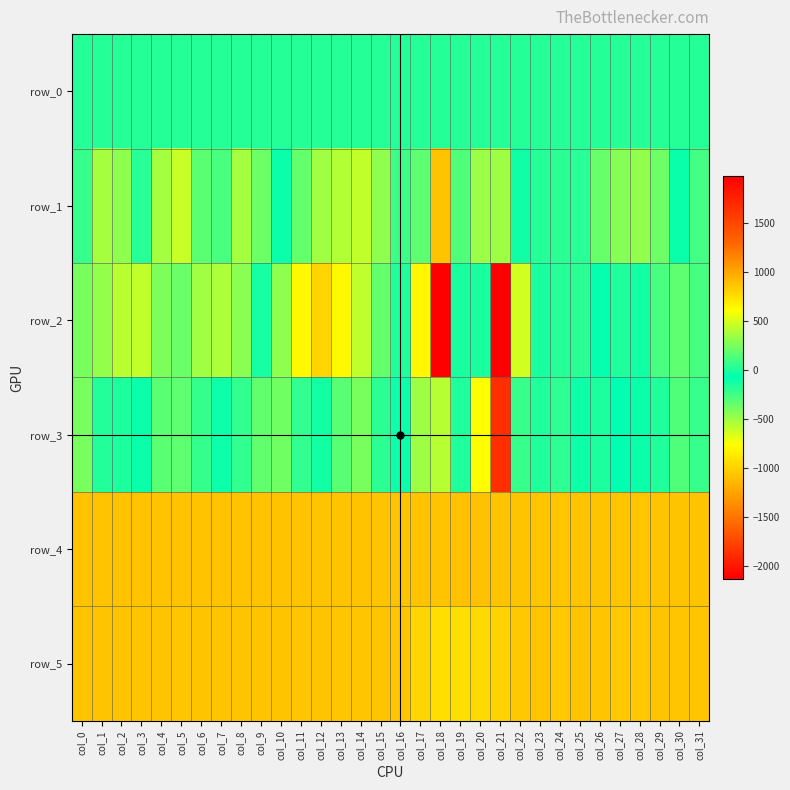

Is the value of row_5 at col_10 greater than the value of row_3 at col_23?

Yes